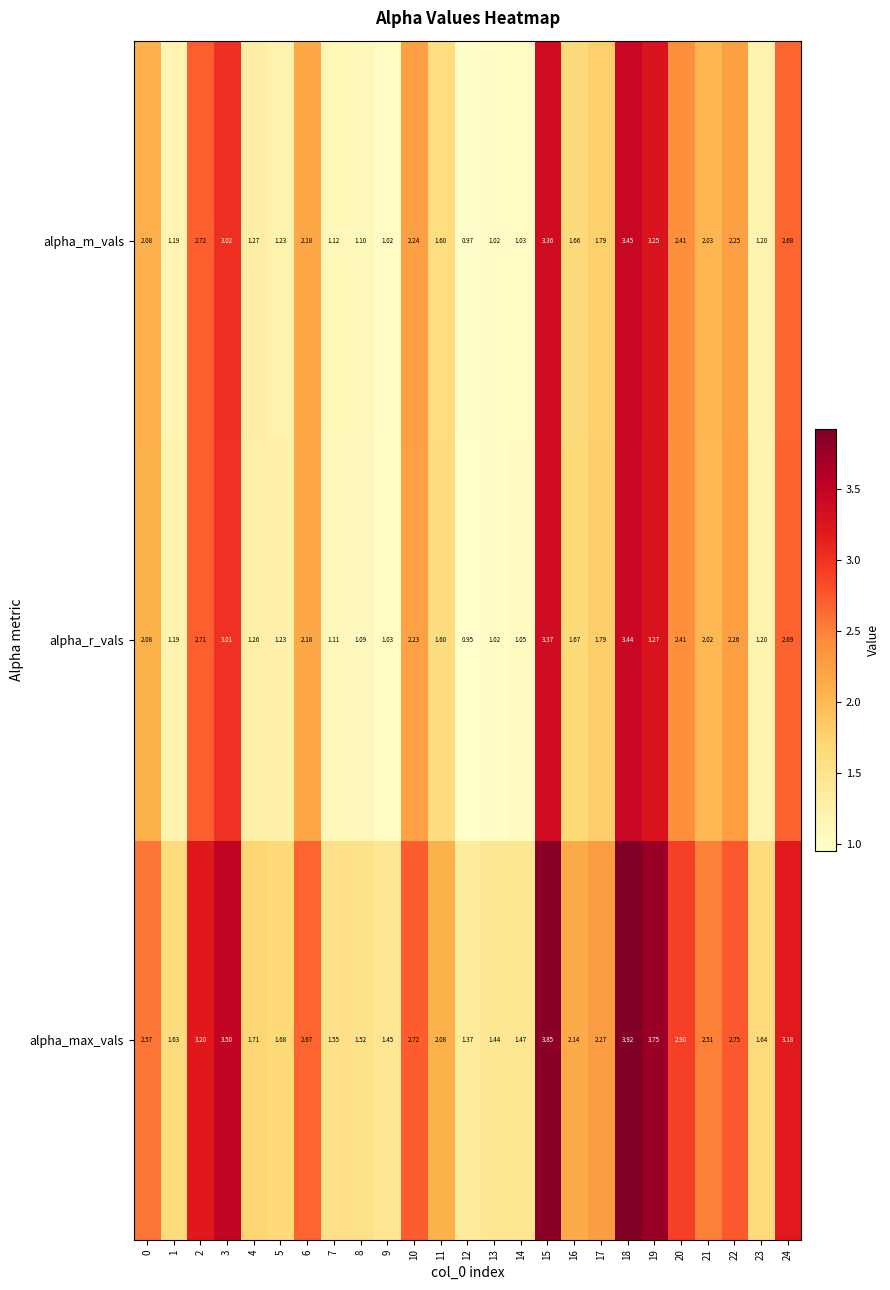

Is the value of alpha_m_vals at 6 greater than the value of alpha_max_vals at 4?

Yes